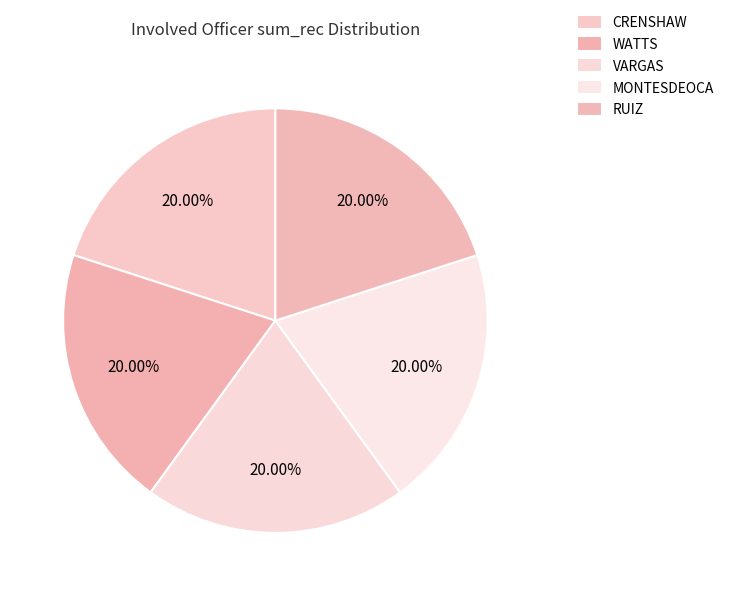

Count the number of slices in the pie.

5